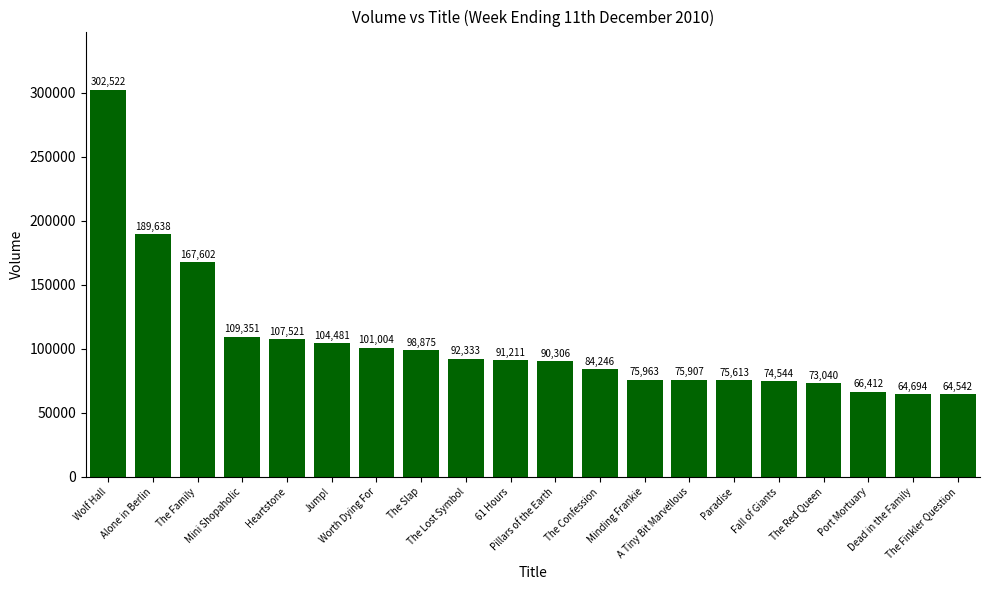

What is the label of the 14th bar from the left?

A Tiny Bit Marvellous